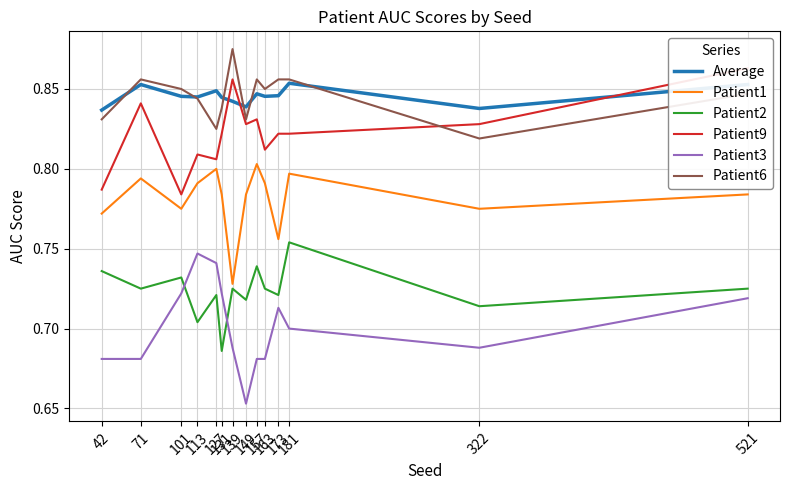

List the series in order of their peak value, lowest first.

Patient3, Patient2, Patient1, Average, Patient9, Patient6